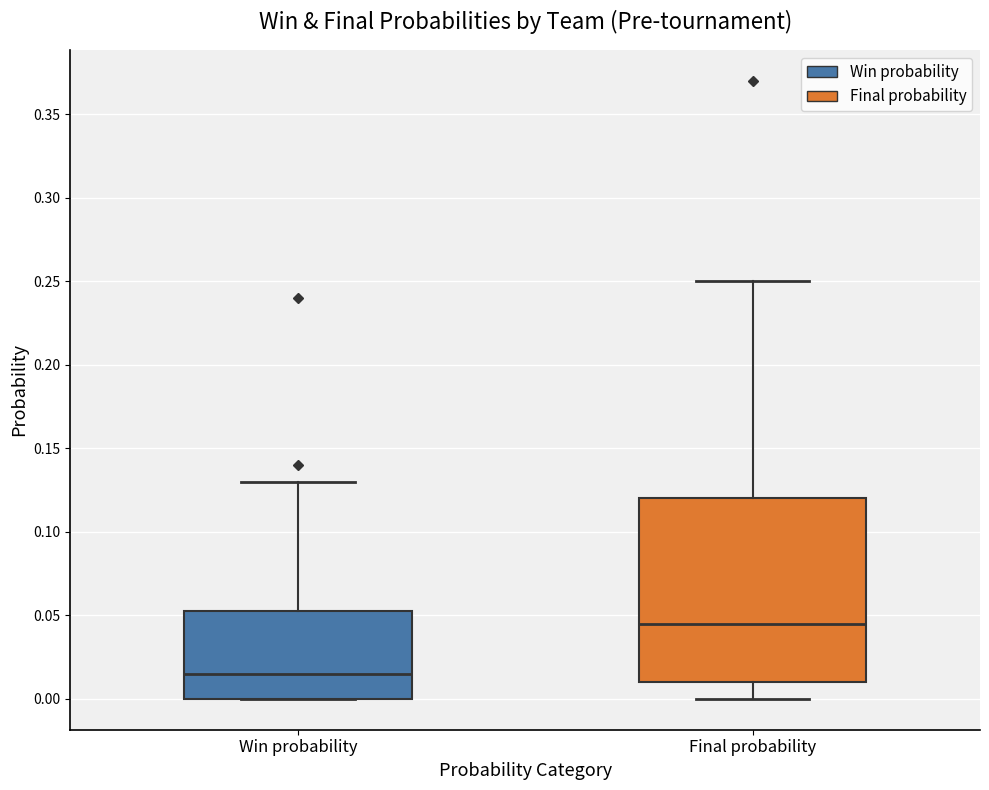

Which box is the tallest, from its lower edge to its upper edge?

Final probability